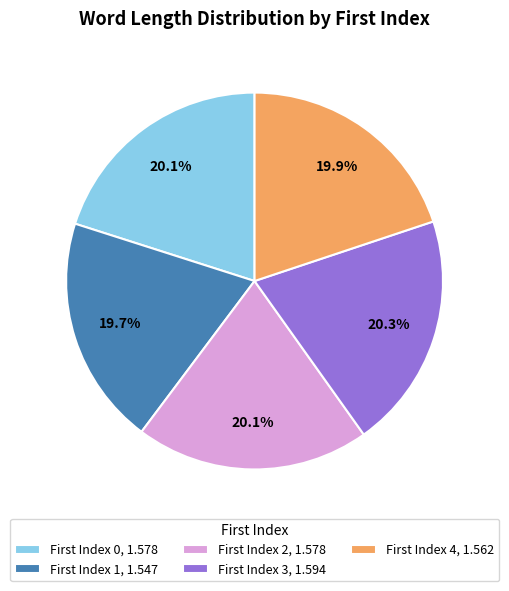

Is there any slice that represents more than half of the pie?

No